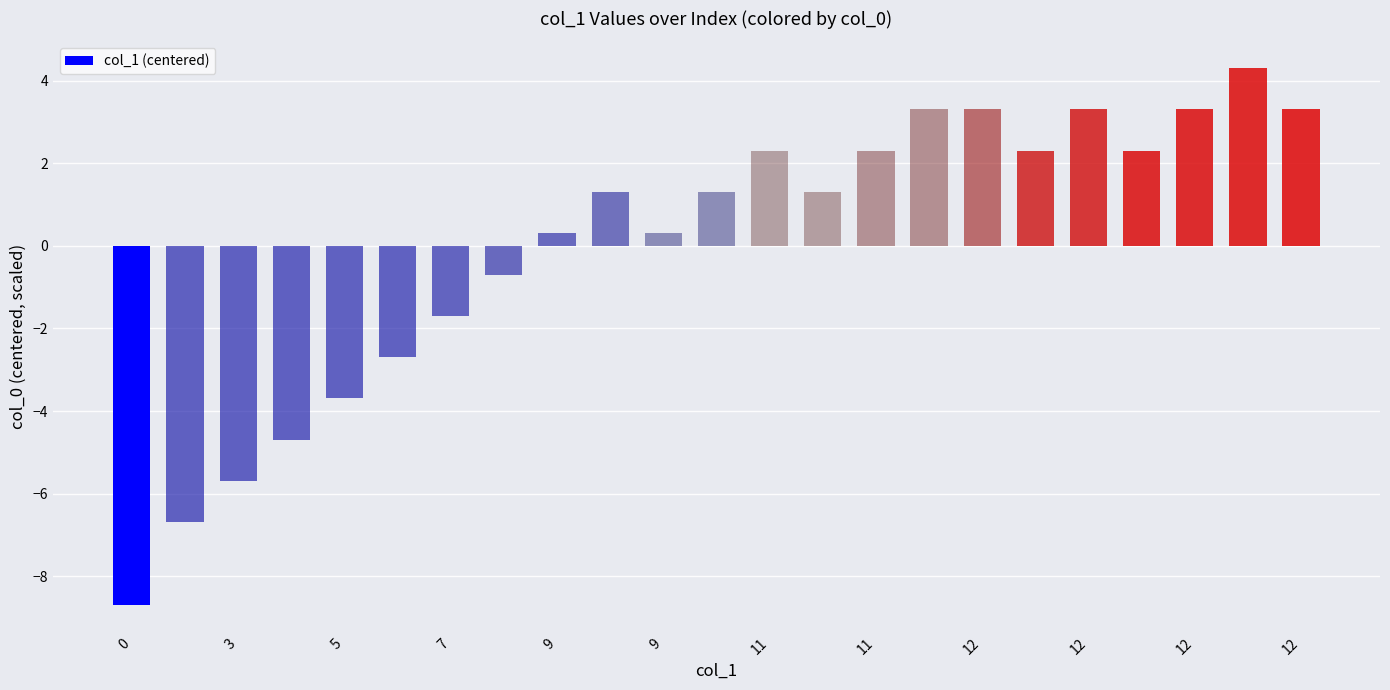

What is the maximum value shown in the chart?

4.3